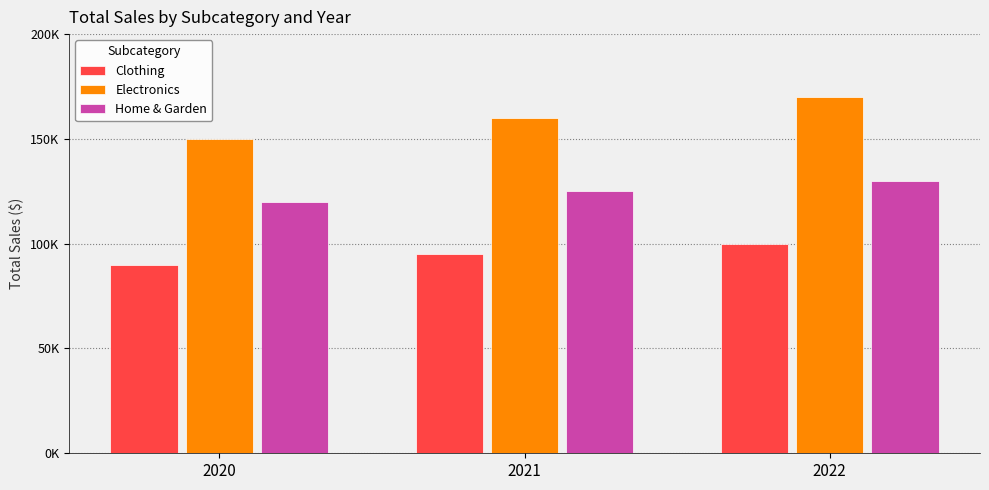

Does the chart contain any negative values?

No